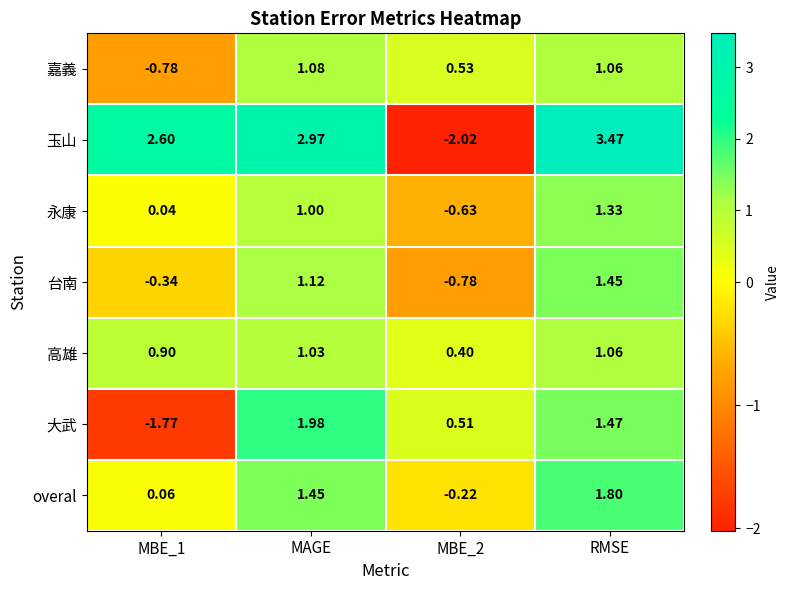

Rank the series by their maximum value, from highest to lowest.

玉山, 大武, overal, 台南, 永康, 嘉義, 高雄